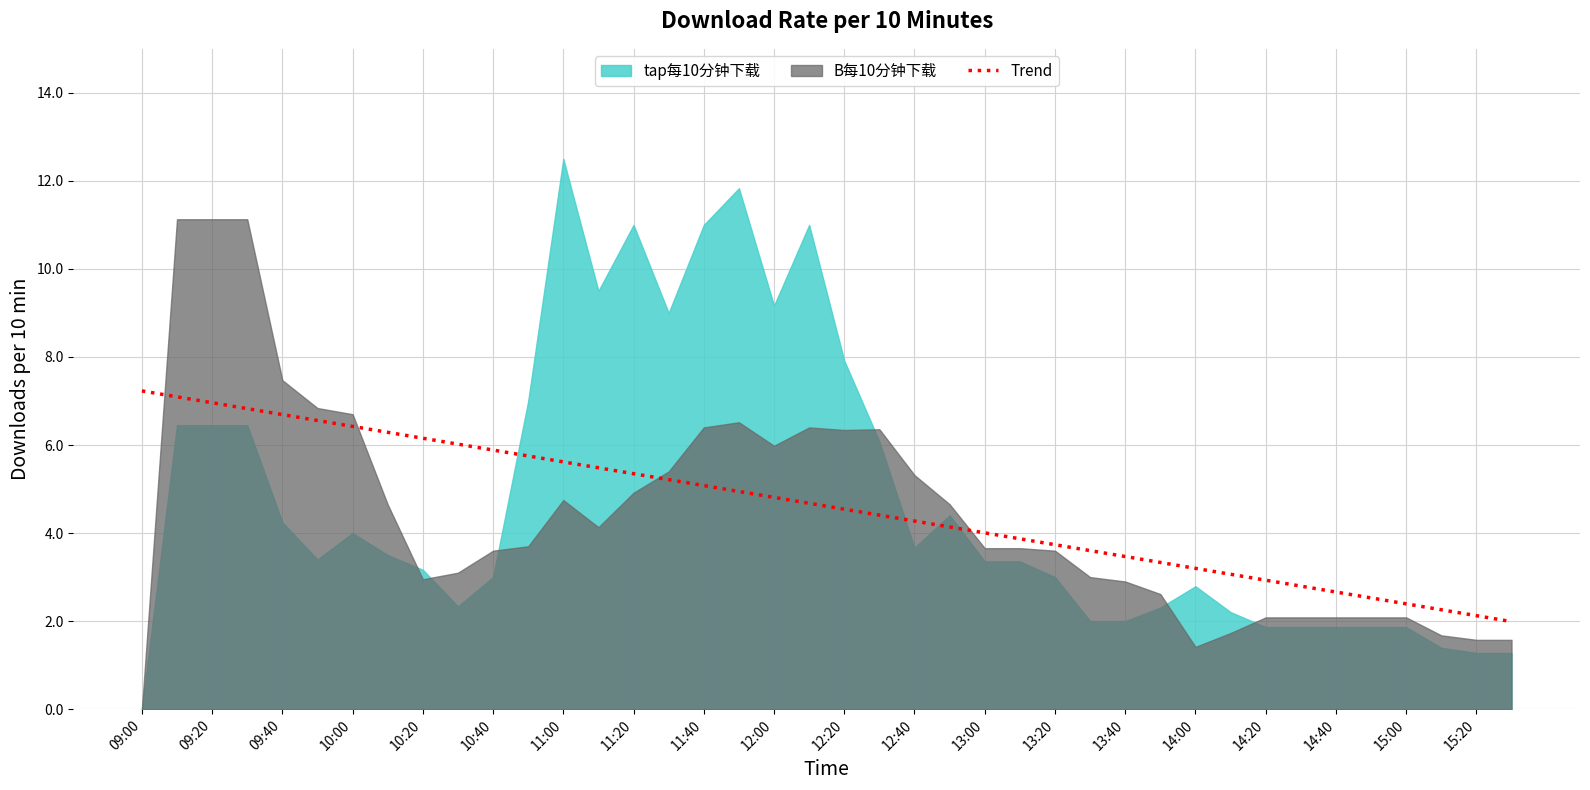

What is the approximate value at 23?

4.1